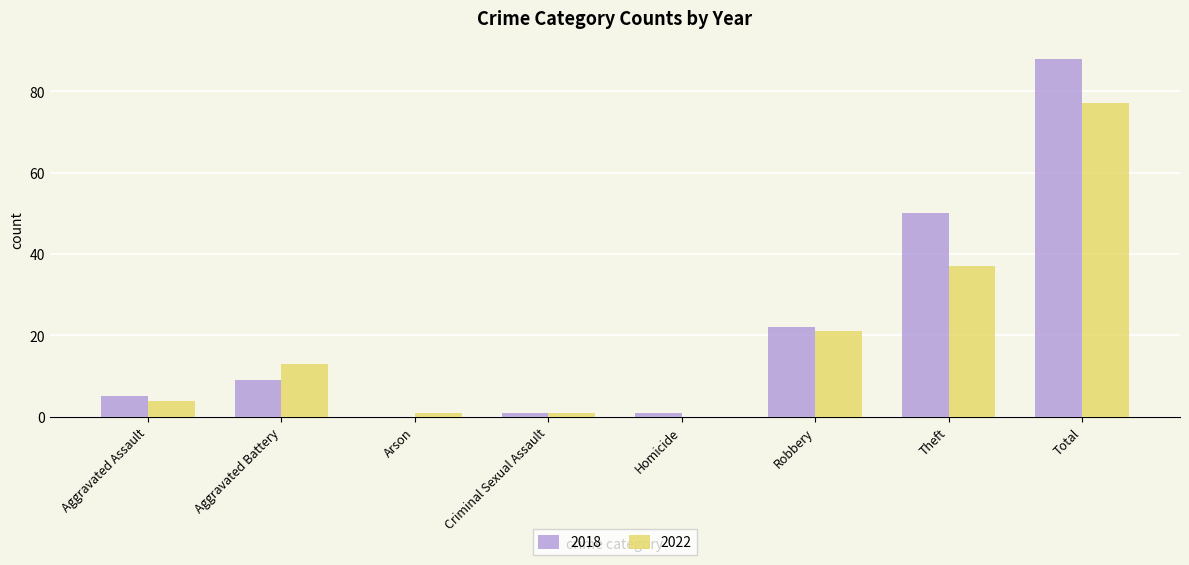

What are all the series names shown in the legend?

2018, 2022